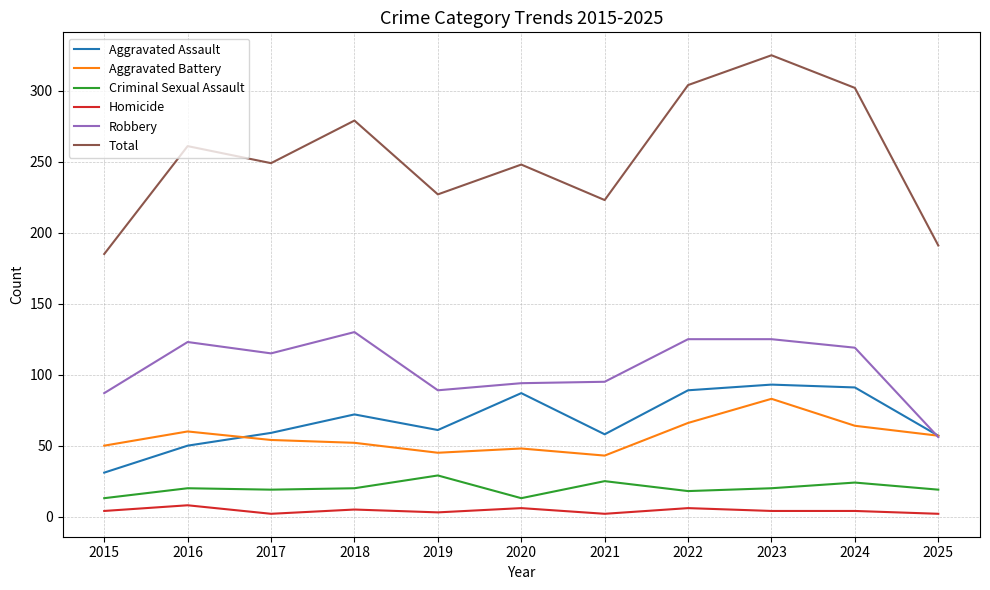

Is it true that Criminal Sexual Assault equals 13 at 2015?

True